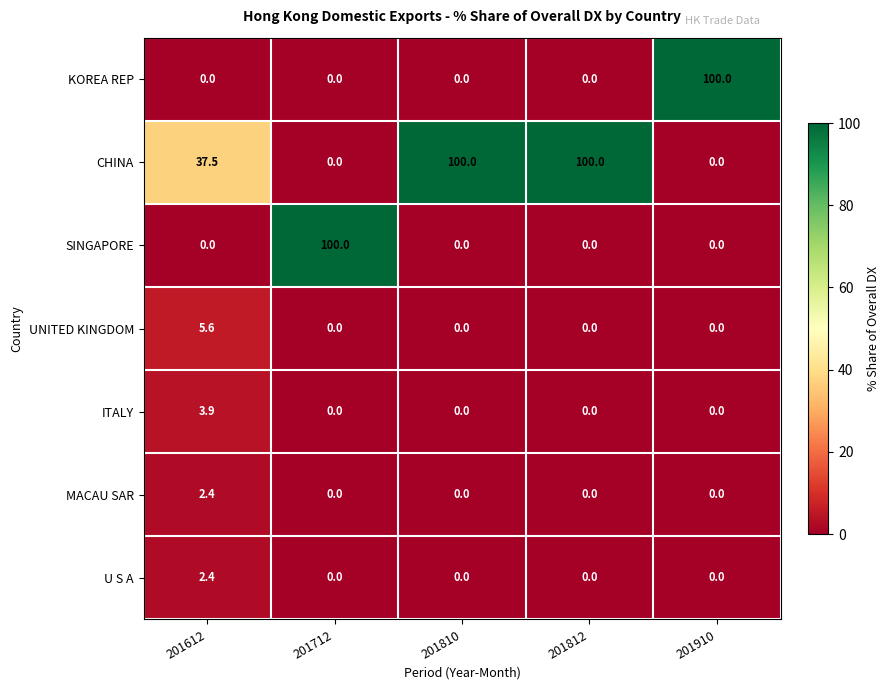

What is the difference between the maximum and minimum values in the CHINA series?

100.0